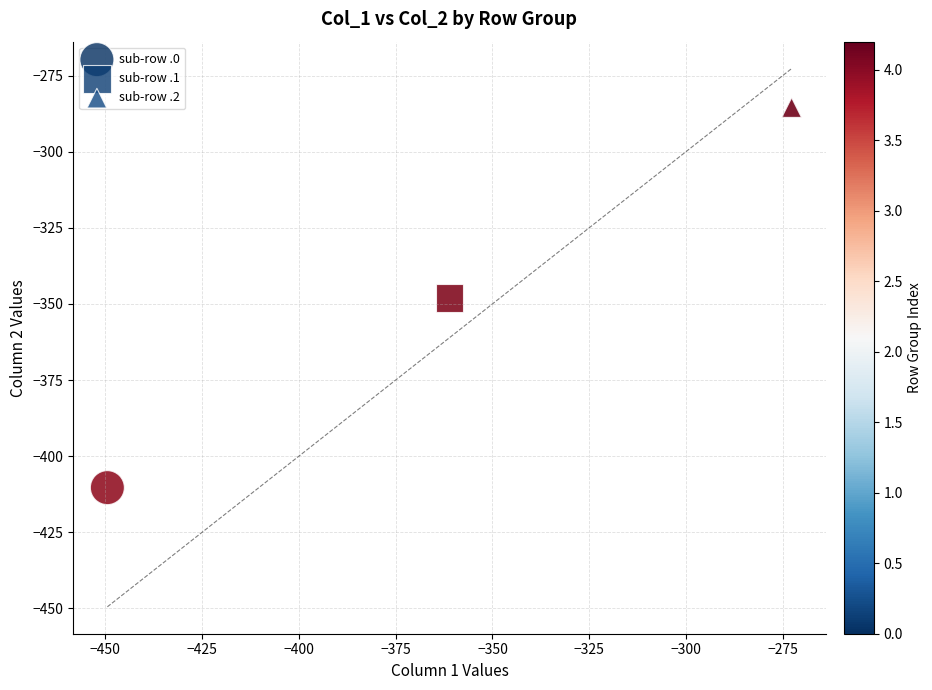

Which series contains the highest Y value?

sub-row .2